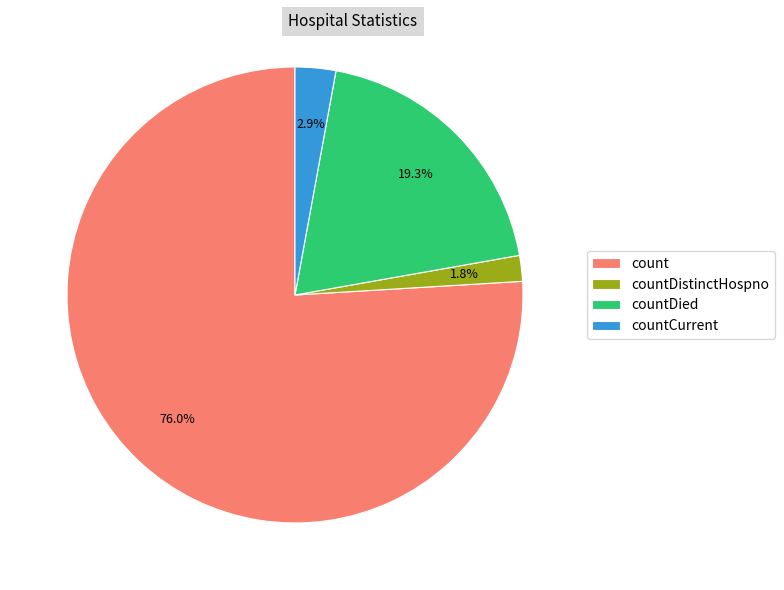

To the nearest percent, what percentage of the pie is countDistinctHospno?

2%